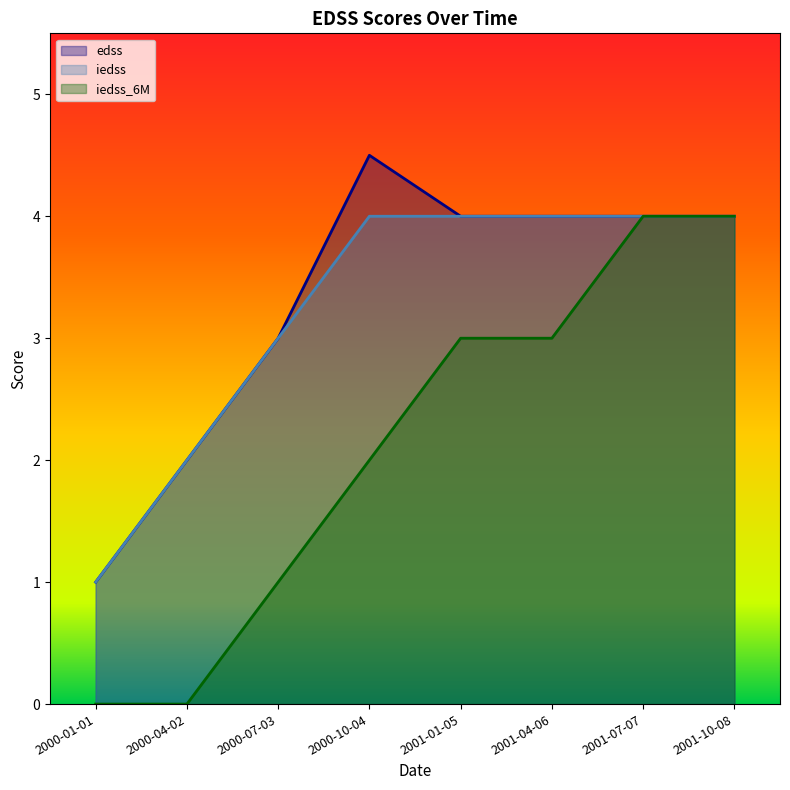

Is the value of iedss_6M at 2000-07-03 greater than the value of edss at 2001-01-05?

No